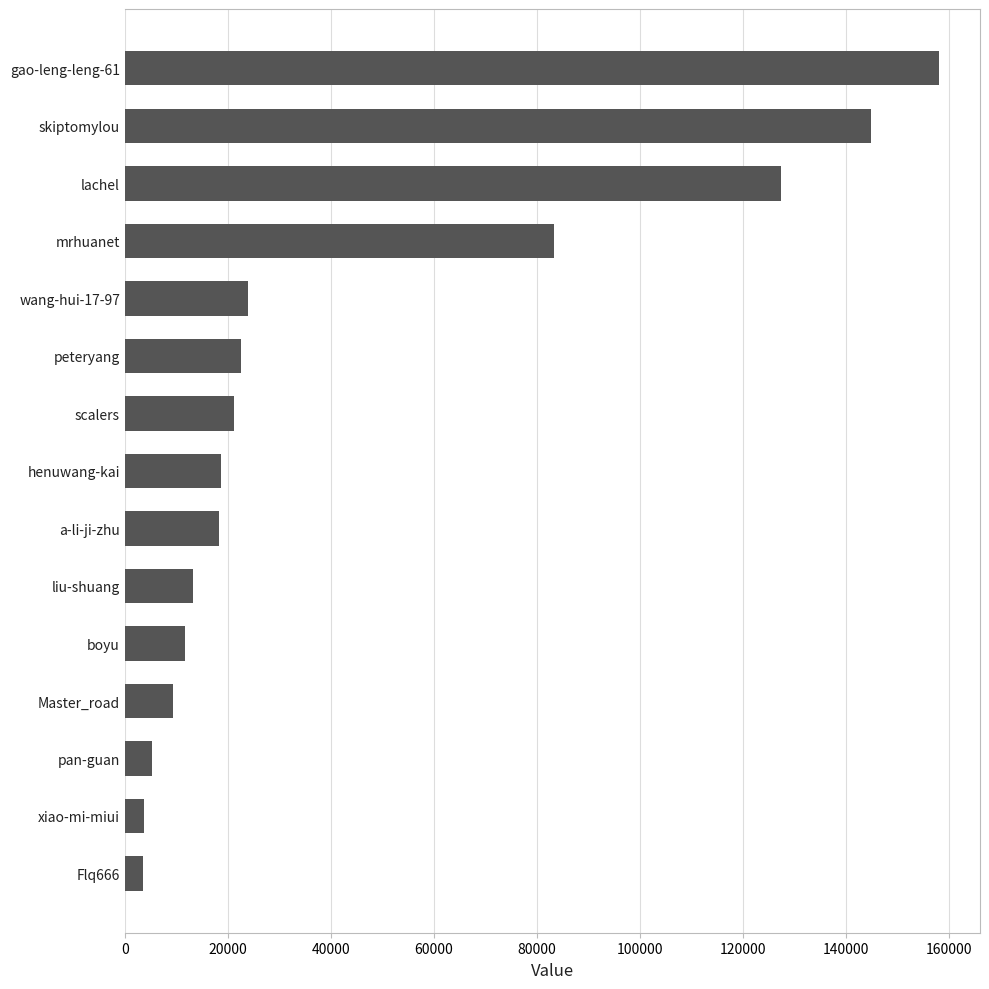

What is the sum of the values at liu-shuang and peteryang?

35805